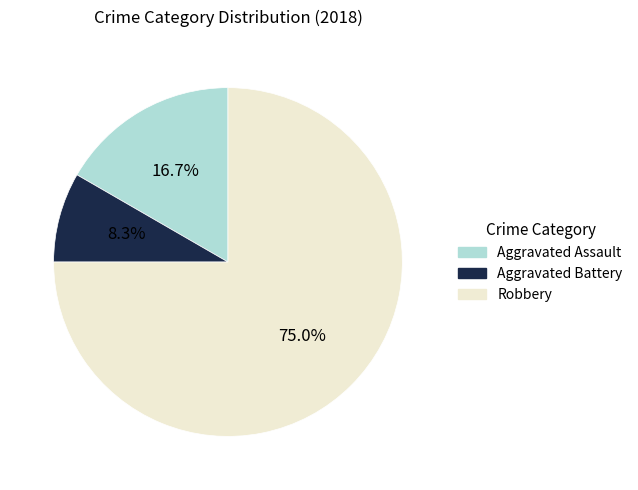

True or false: Robbery accounts for 85% of the total.

False